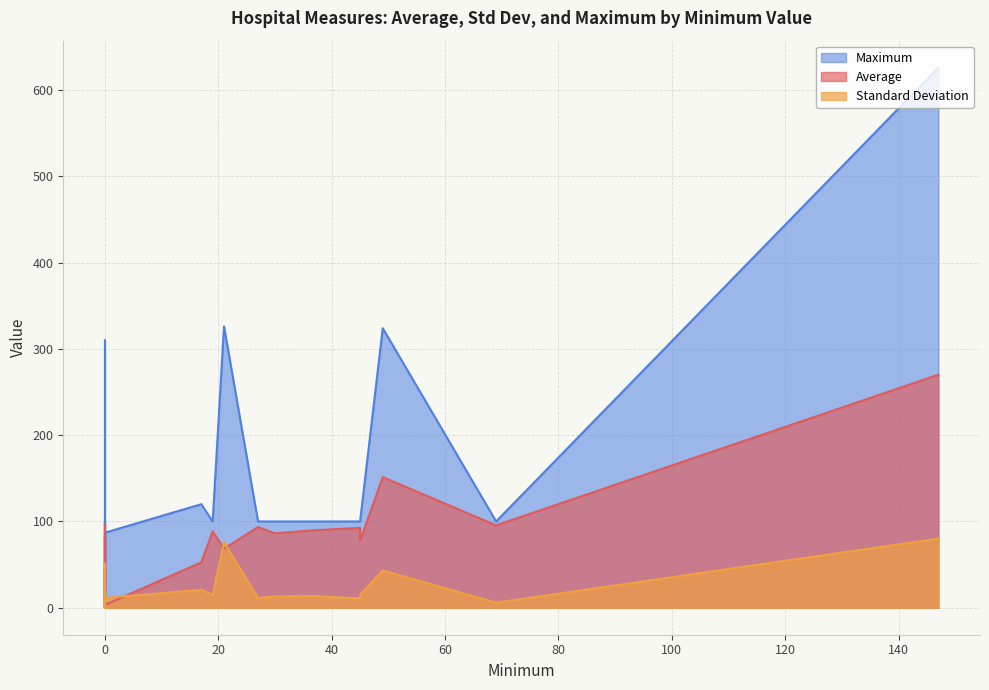

Does the chart have visible grid lines?

Yes